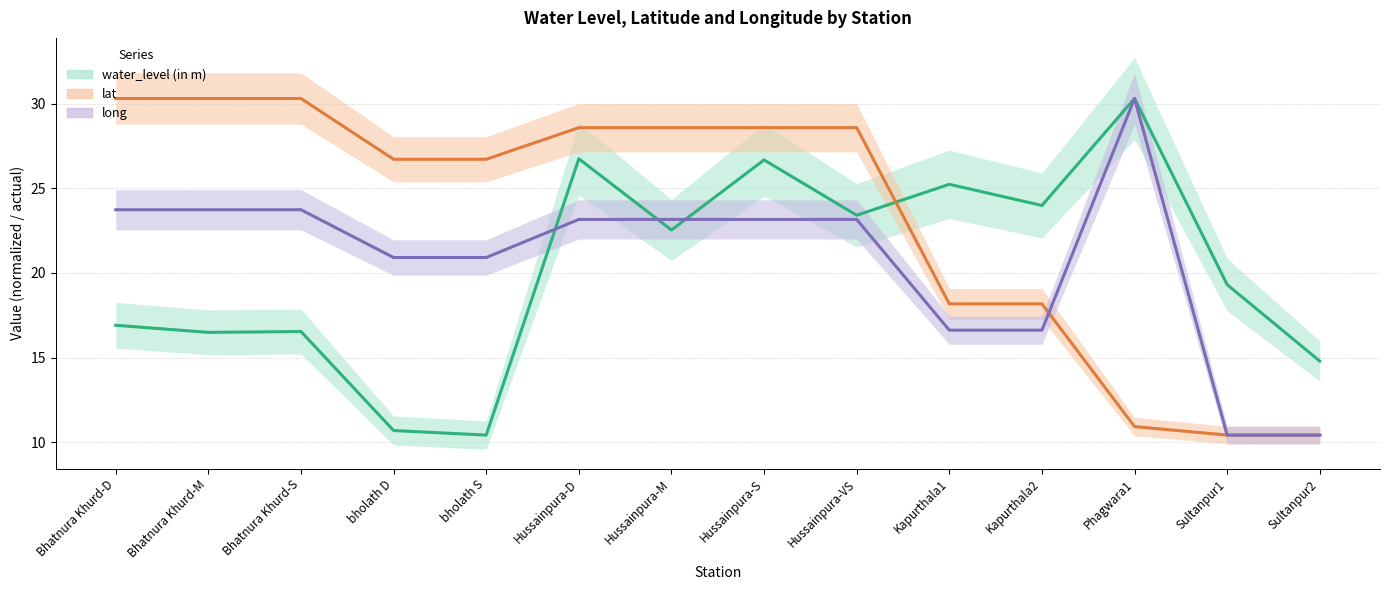

True or false: lat has a value of 7.8 at Kapurthala2.

False